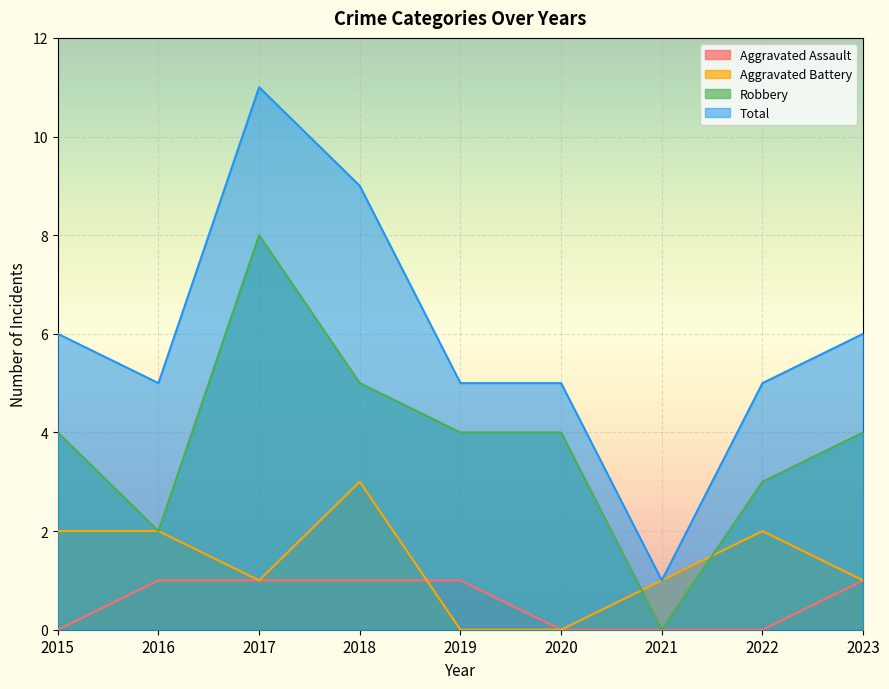

True or false: Aggravated Assault and Total cross at least once.

False